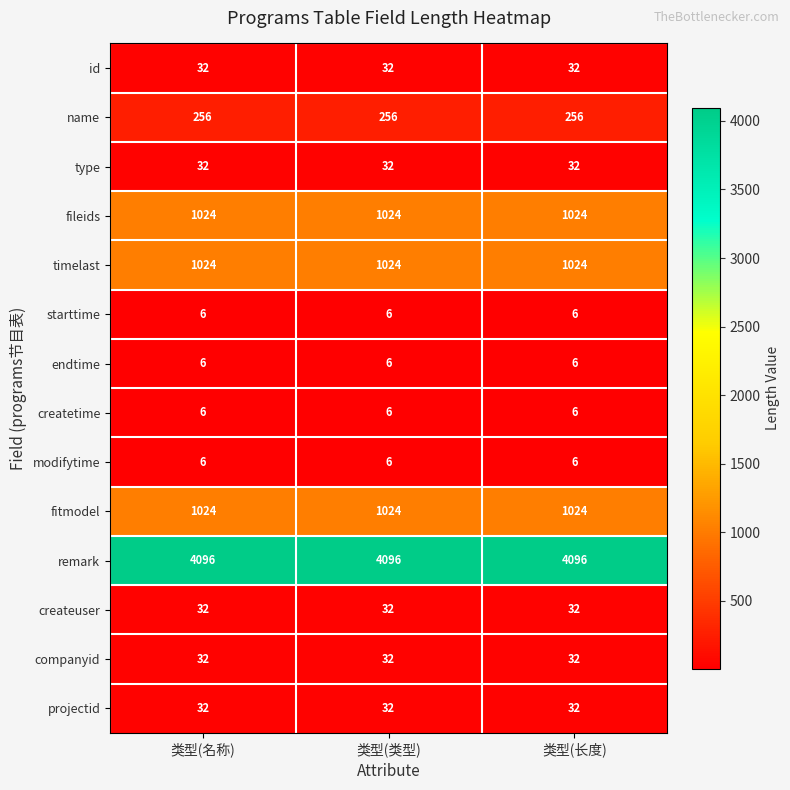

What is the total value across all series at 类型(长度)?

7608